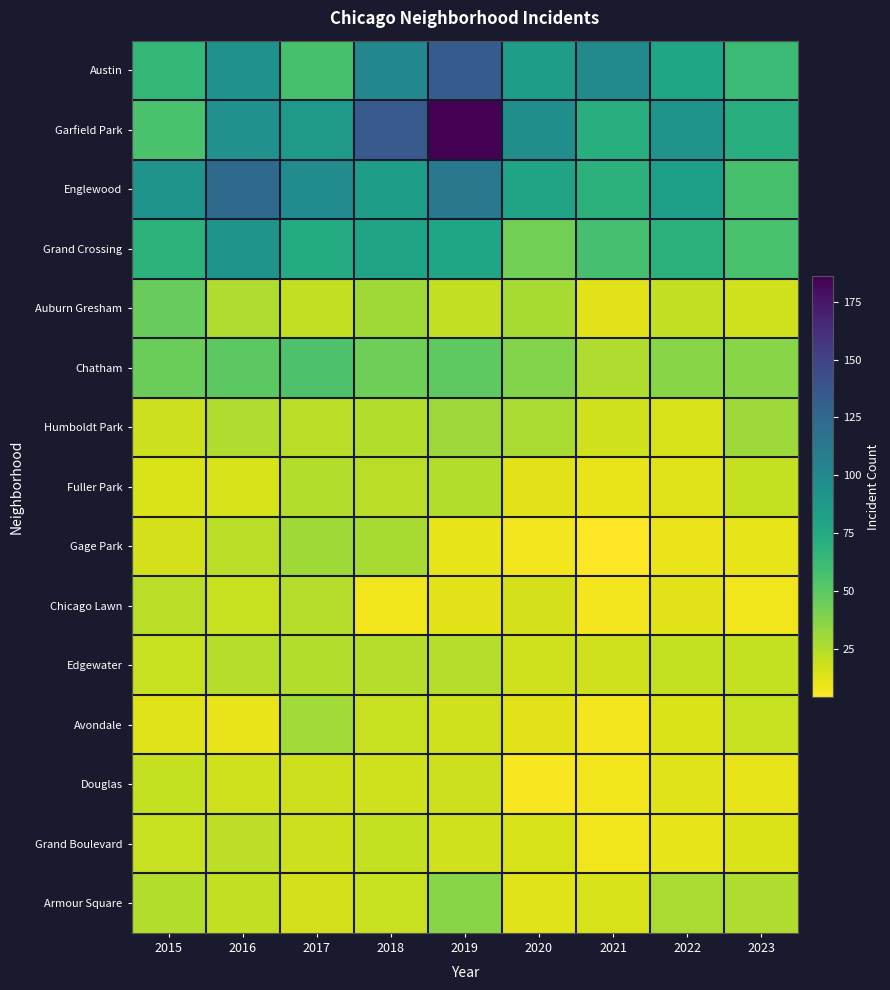

At how many categories does at least one series exceed 112?

3